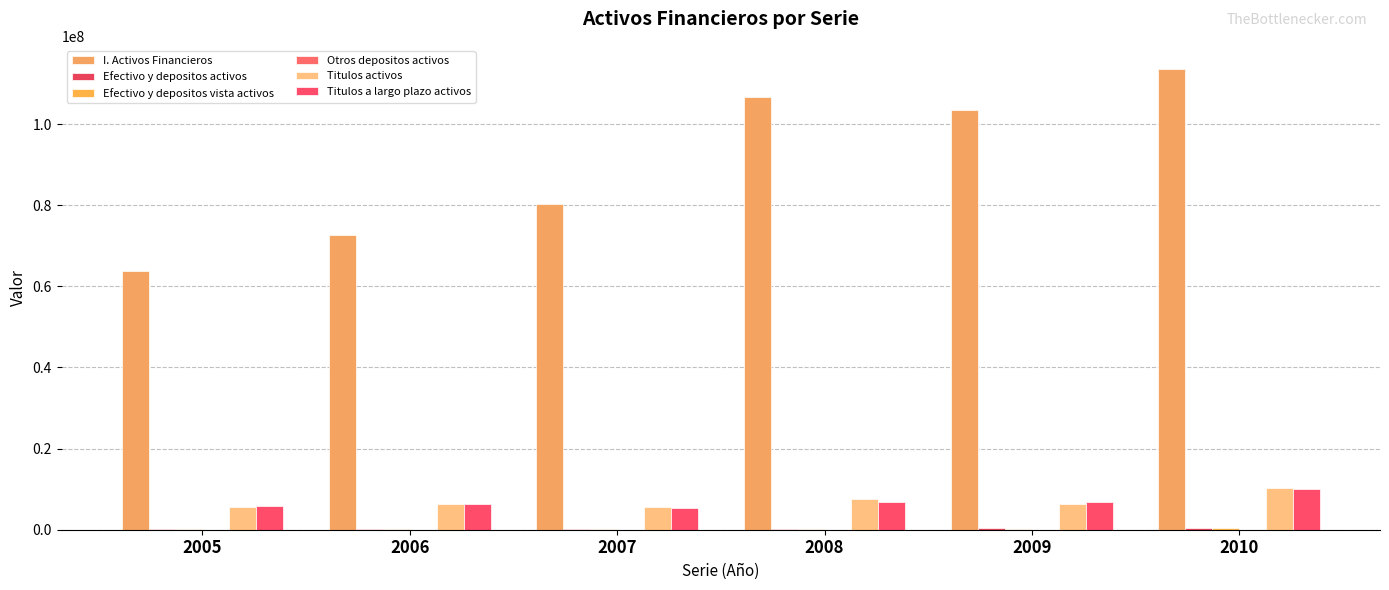

How many series are shown in this chart?

6